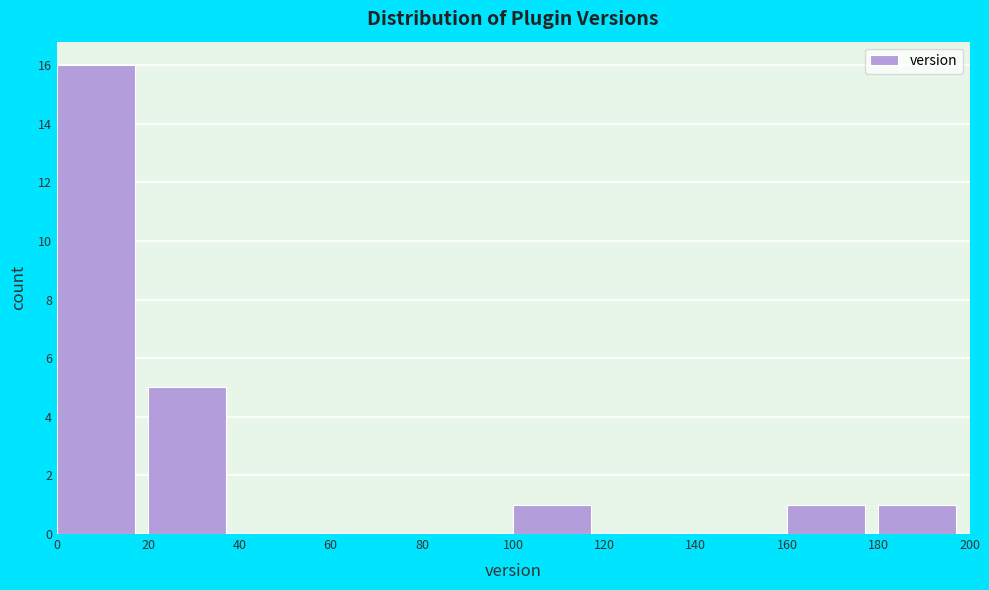

Which range on the x-axis has the tallest bar?

0 to 20